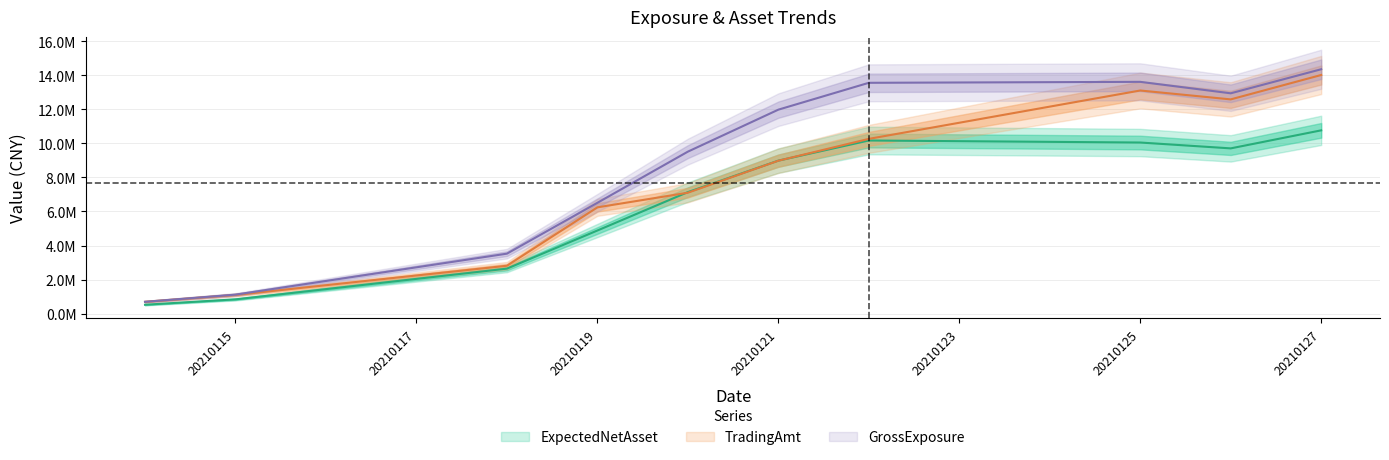

At which label does TradingAmt first exceed 8982236?

20210121